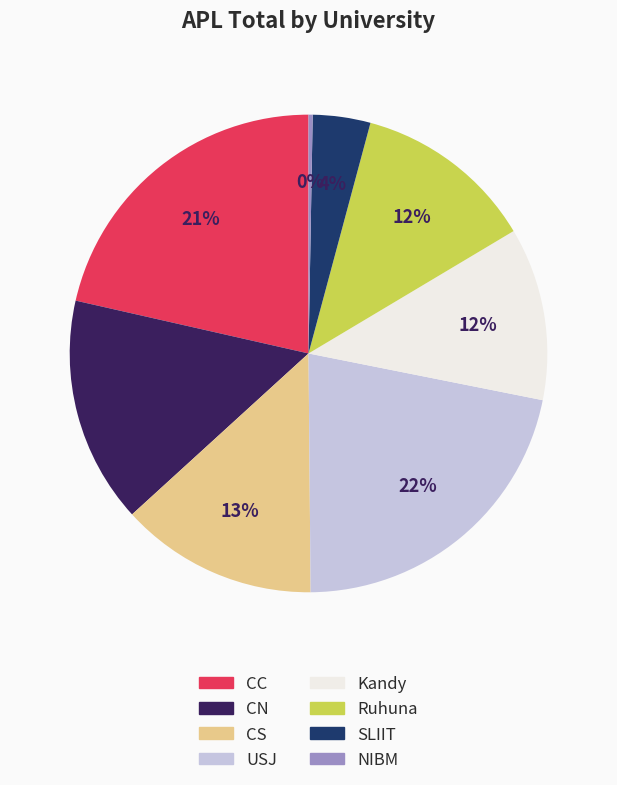

Does any single category account for the majority?

No